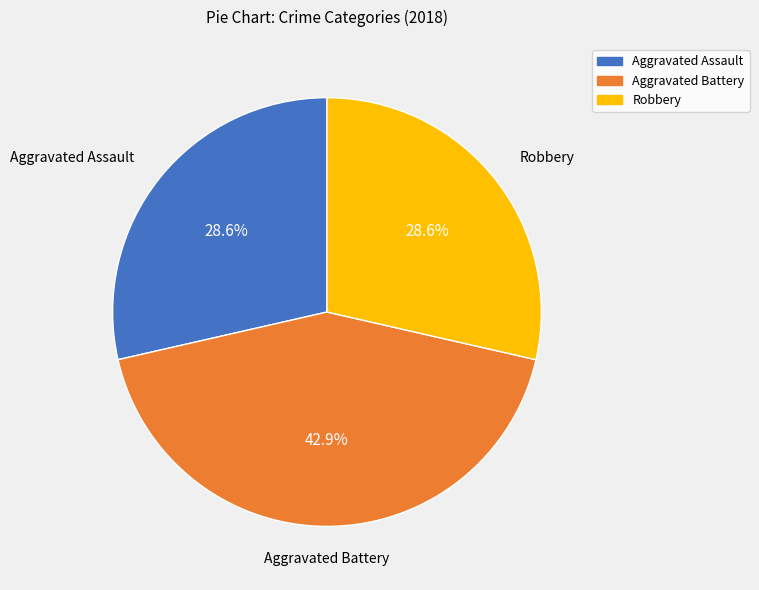

To the nearest percent, what percentage of the pie is Robbery?

29%